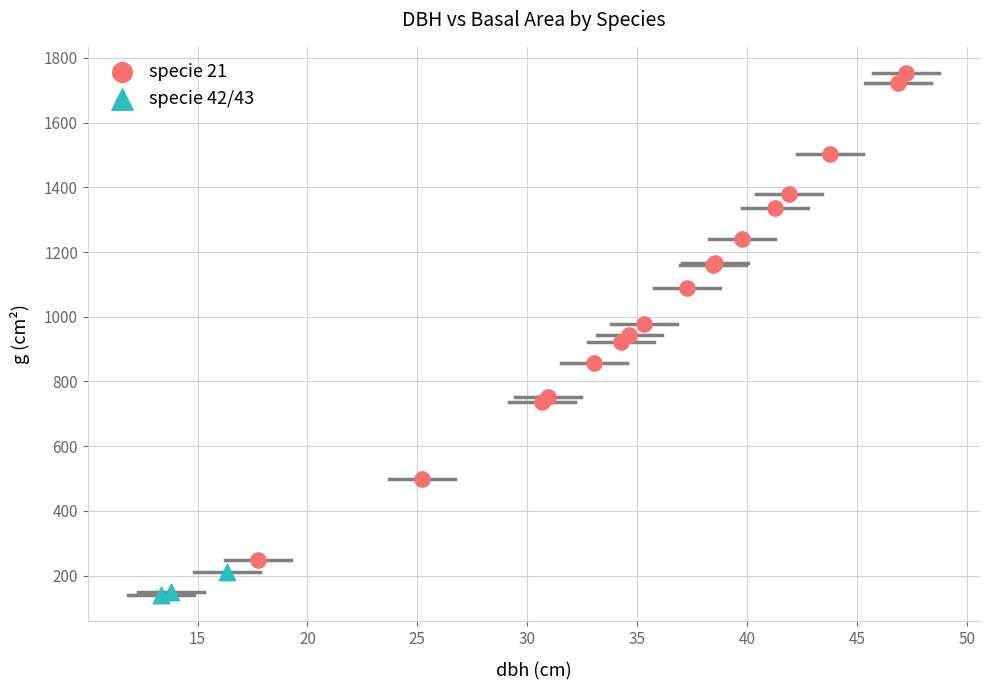

Which series has the largest Y range (max minus min)?

specie 21